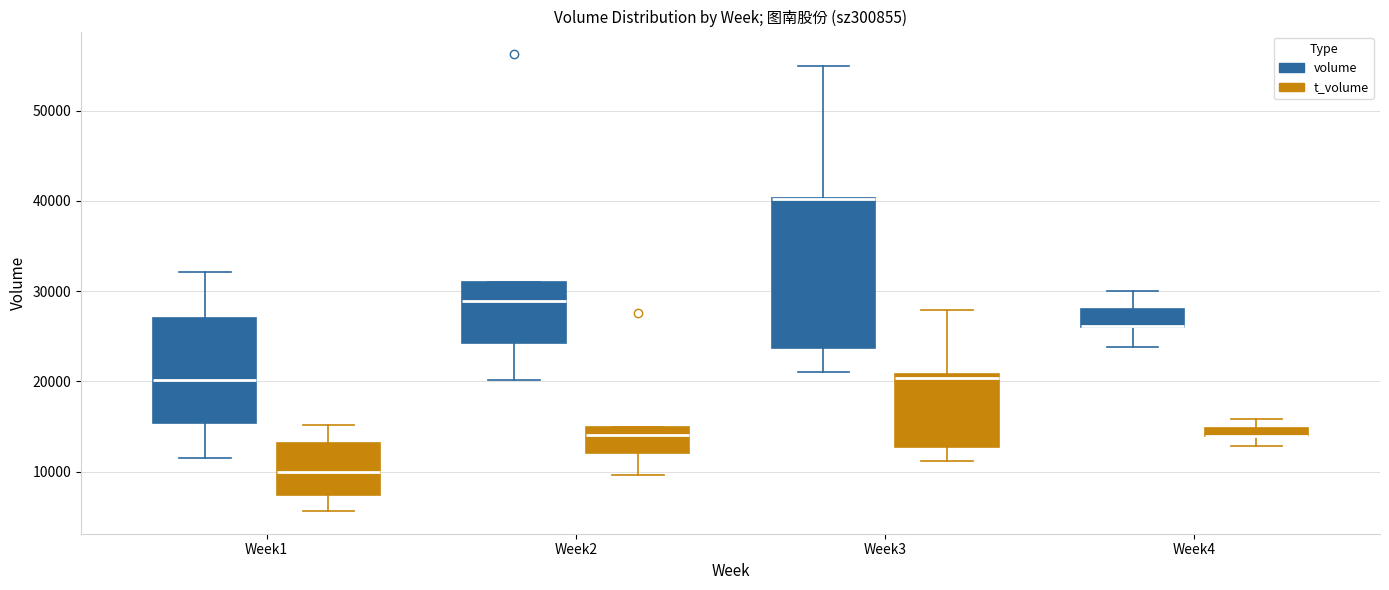

Comparing the boxes themselves (not the whiskers), which one is the tallest?

Week3 (volume)